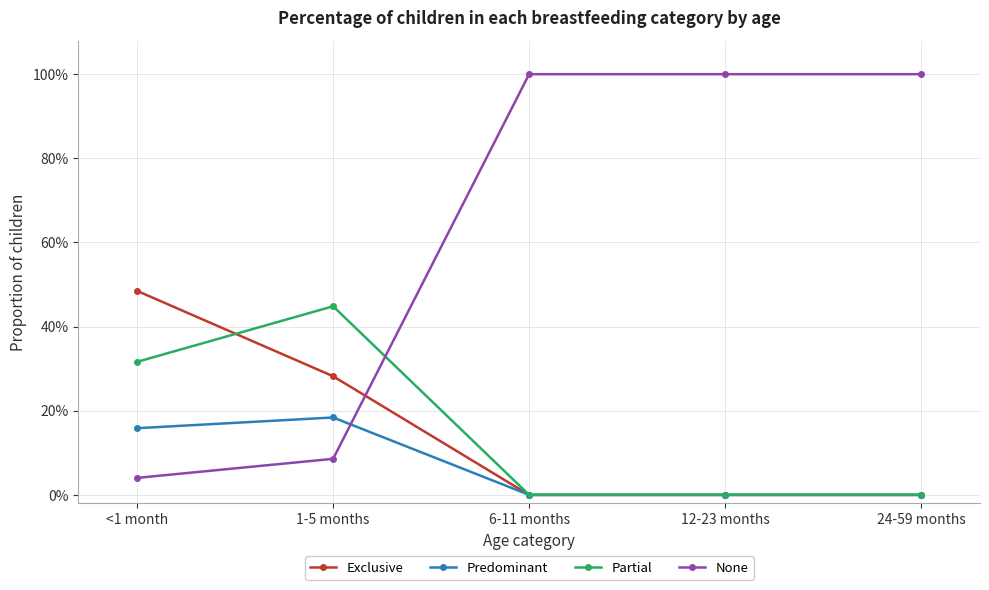

What are all the series names shown in the legend?

Exclusive, Predominant, Partial, None